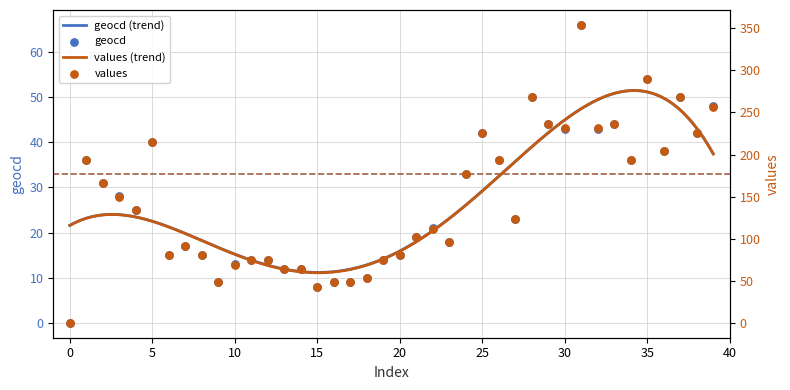

At how many categories does at least one series exceed 303?

1